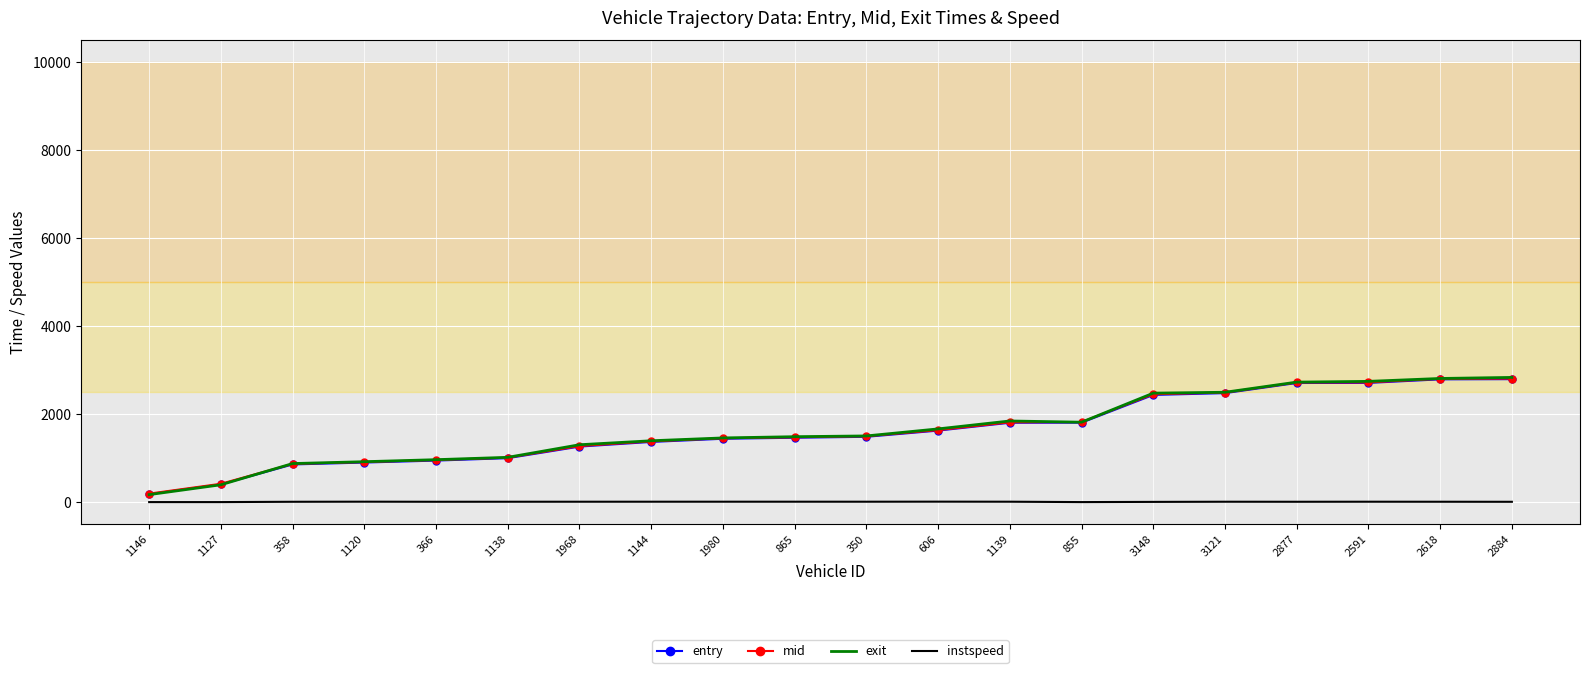

The value of entry at 366 is 250.7. True or false?

False